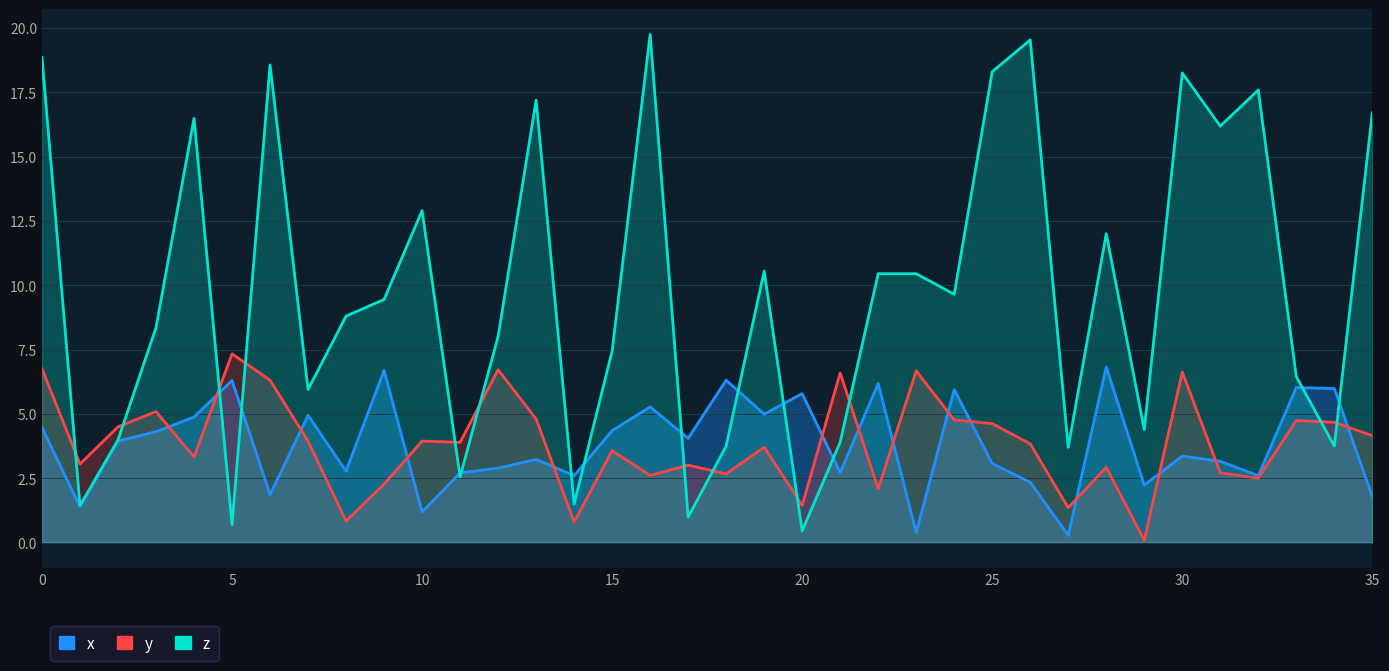

At which category does the chart reach its peak across all series?

16